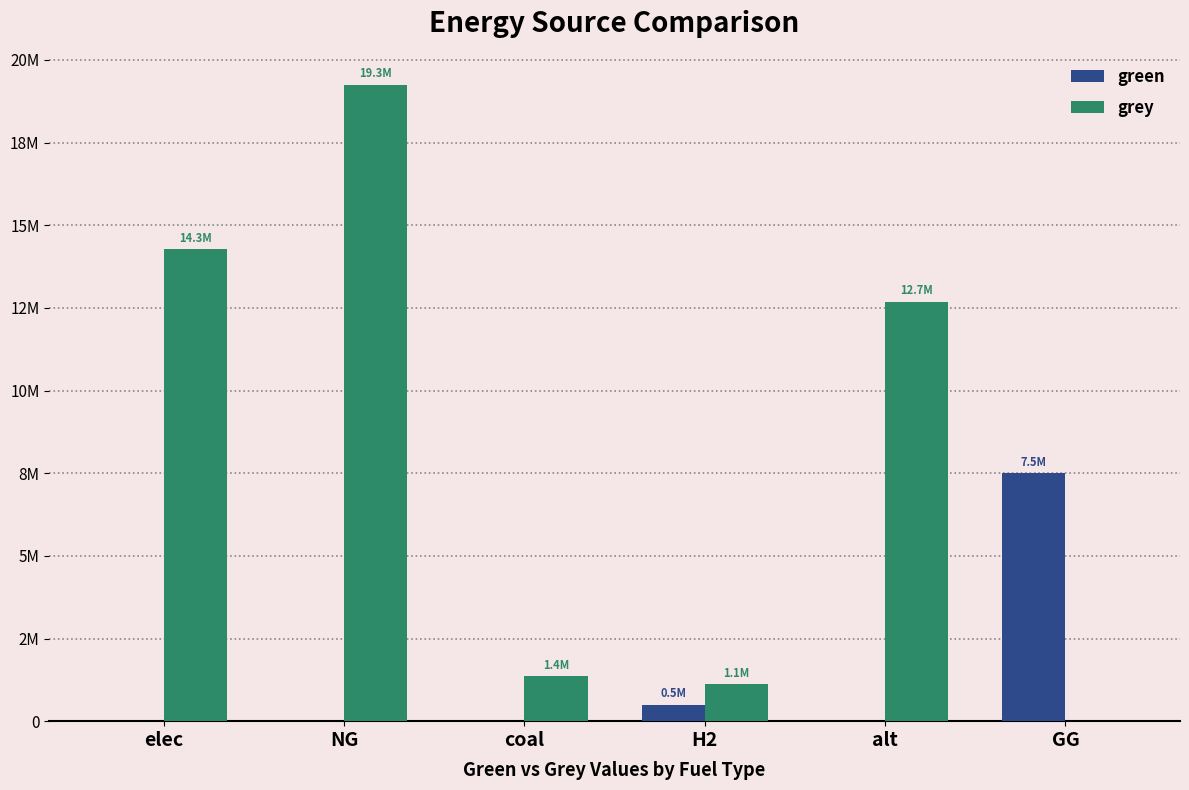

The value of green at H2 is 500000.0. True or false?

True